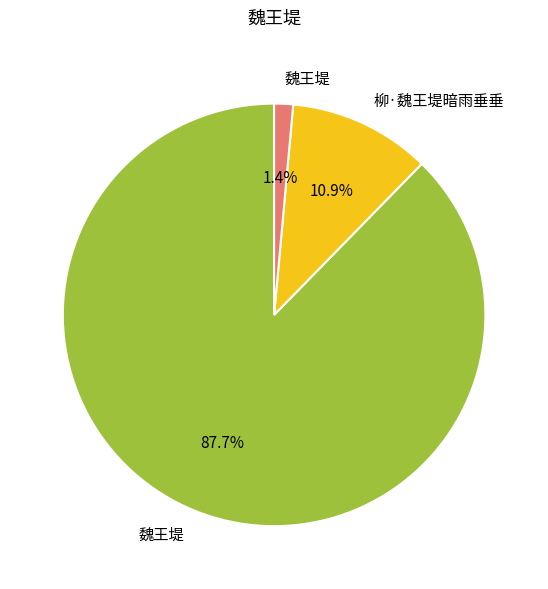

Is there a majority slice in this chart?

Yes